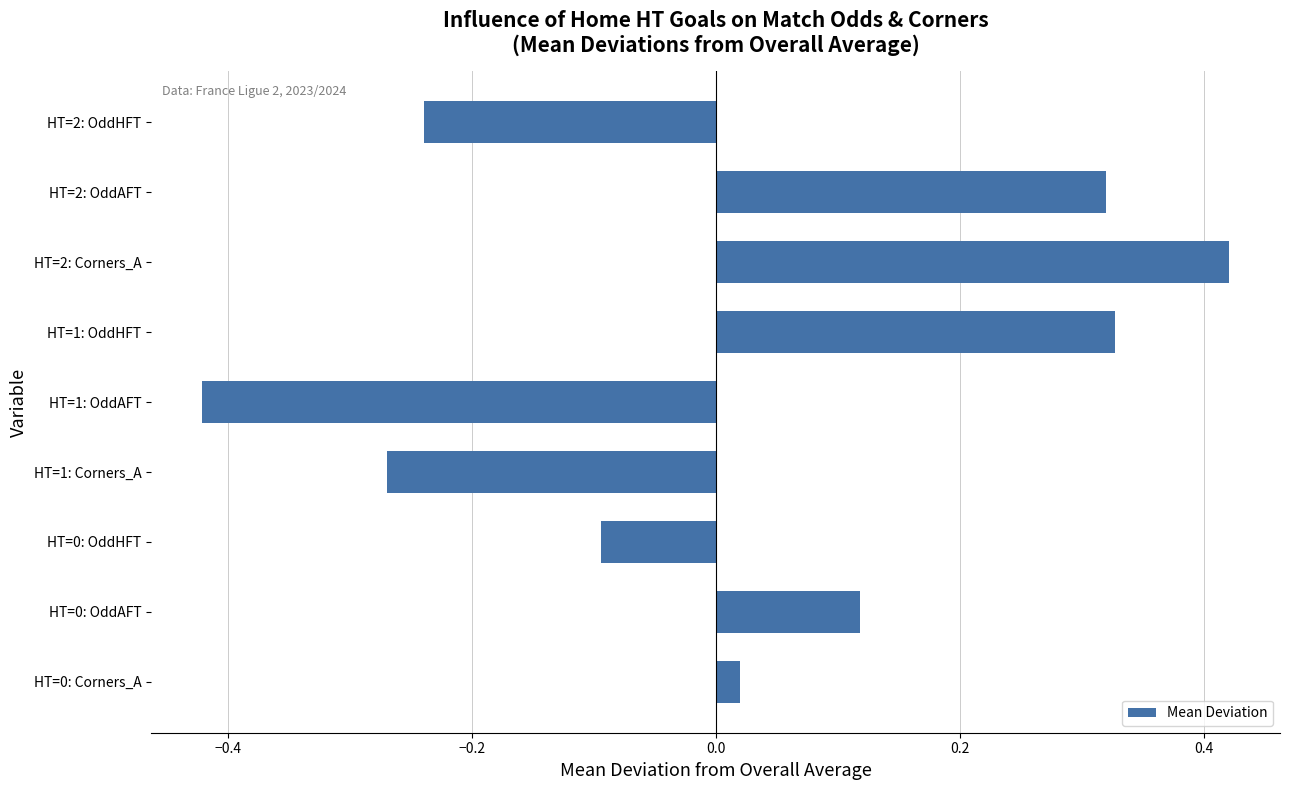

At which category does the chart reach its minimum across all series?

HT=1: OddAFT